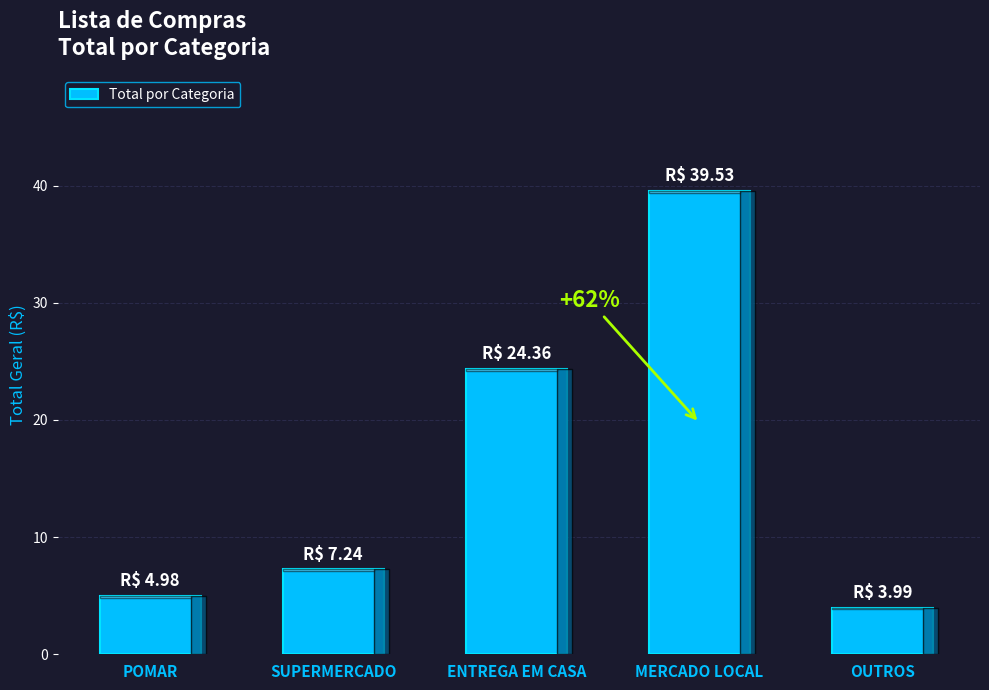

Reading right to left, list all the values displayed in this chart.

4.0	39.5	24.4	7.2	5.0